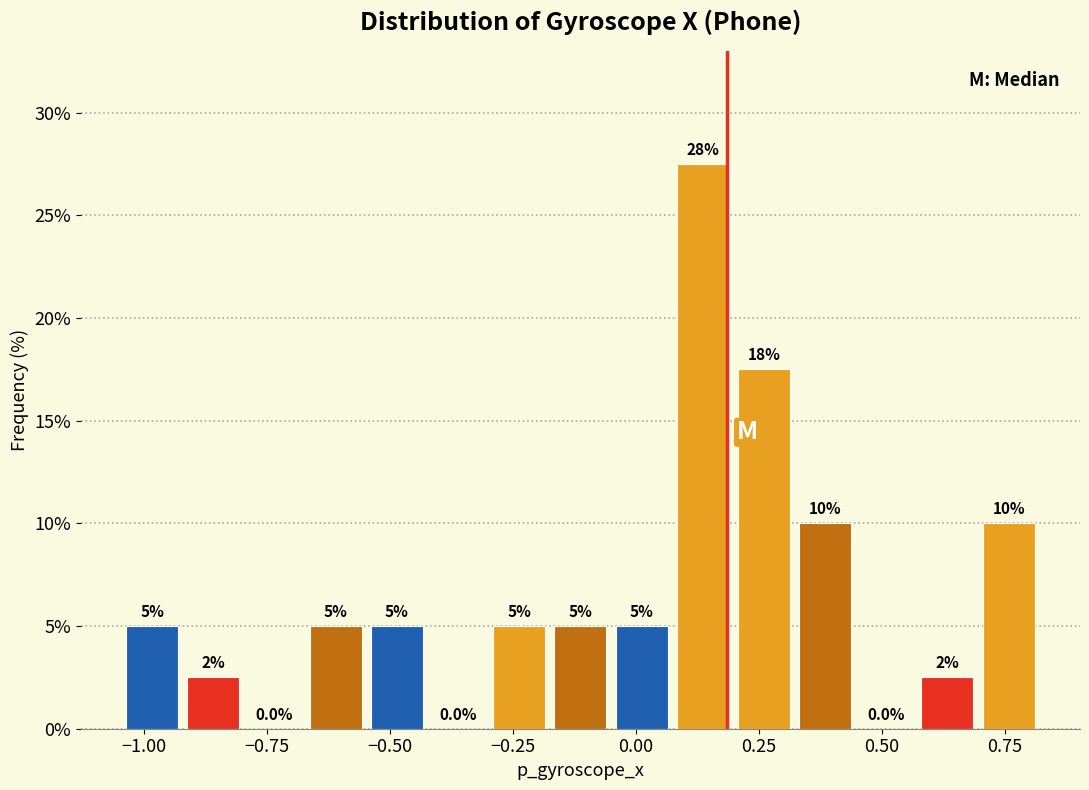

Around what value on the x-axis is the tallest bar? Give the approximate position of its centre, as read against the axis.

0.15